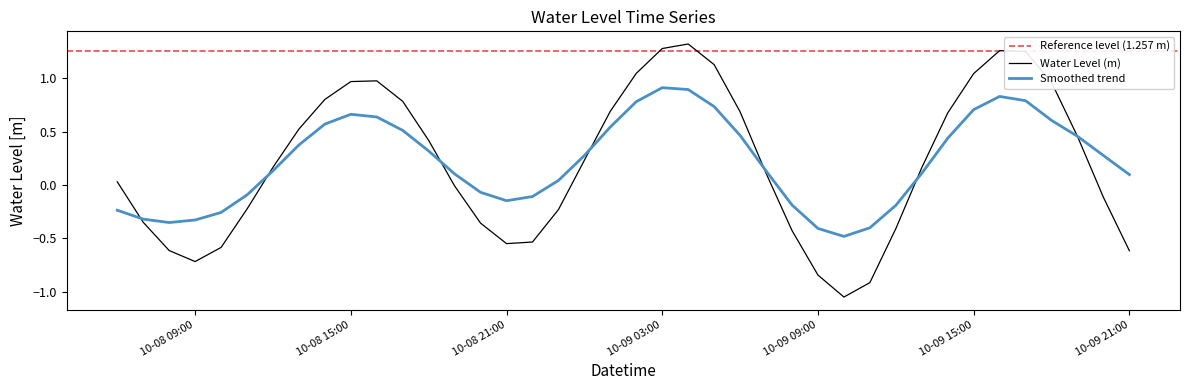

How many interior local peaks (higher than both neighbors) does the data have?

3